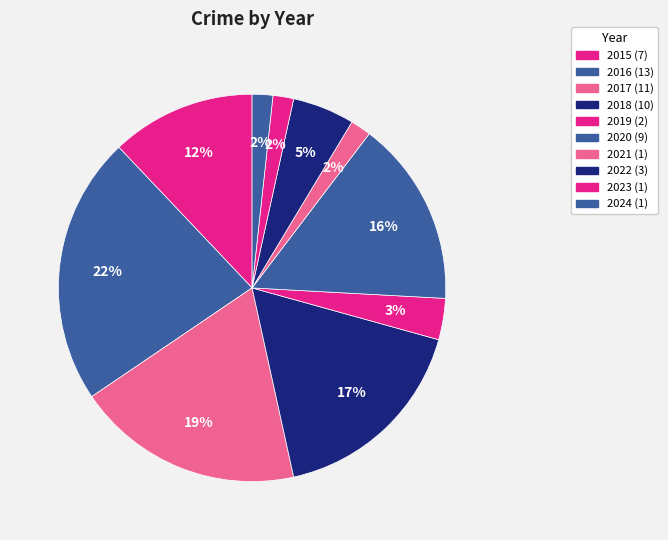

Is it true that 2018 is 17% of the pie?

True